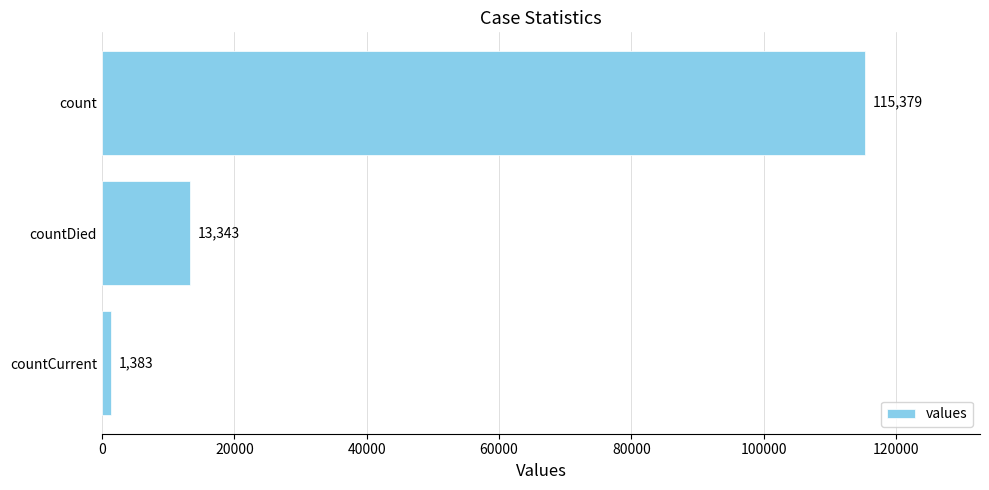

Is it true that the value at count is 115379?

True